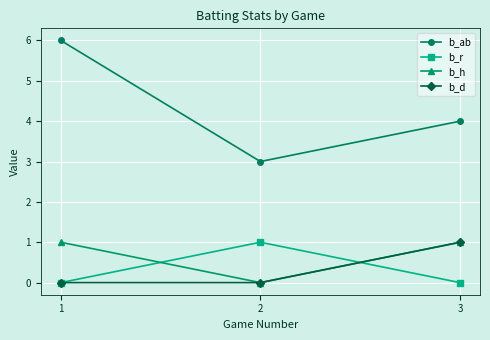

What is the sum of all b_h values?

2